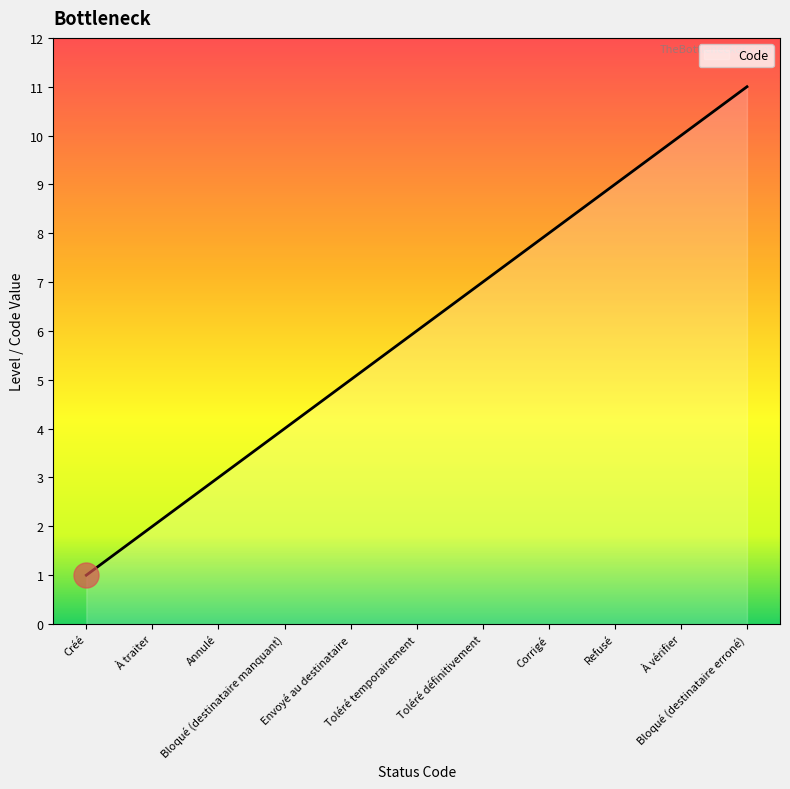

What is the greatest value displayed?

11.0